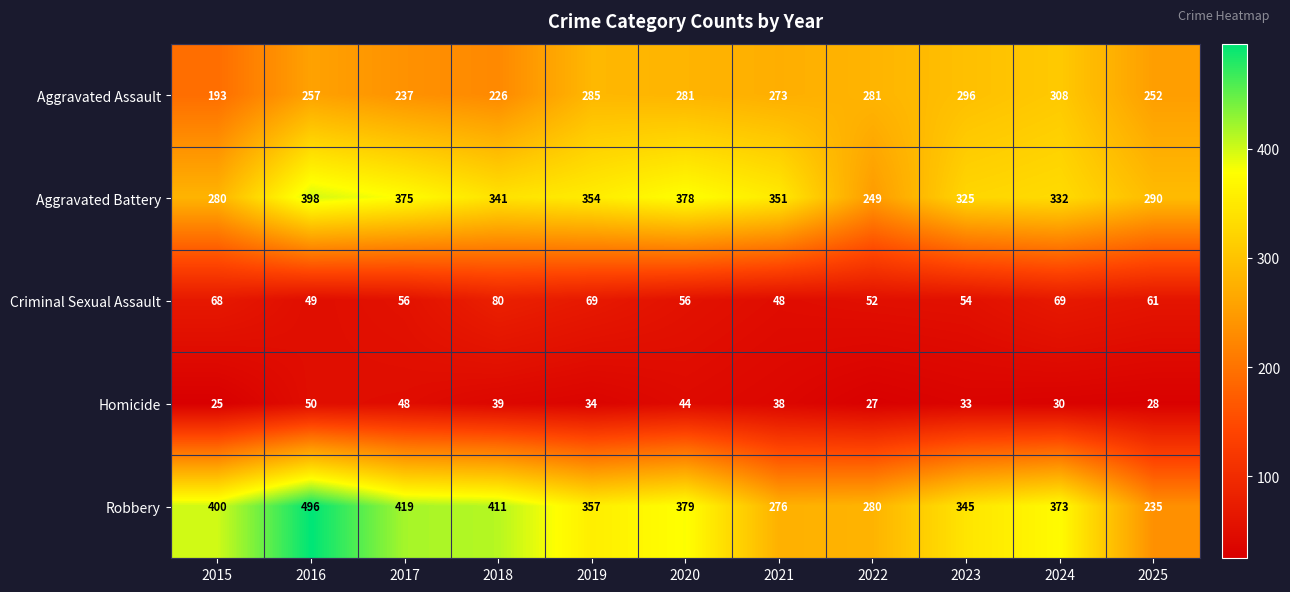

What is the average value of the Aggravated Assault series?

263